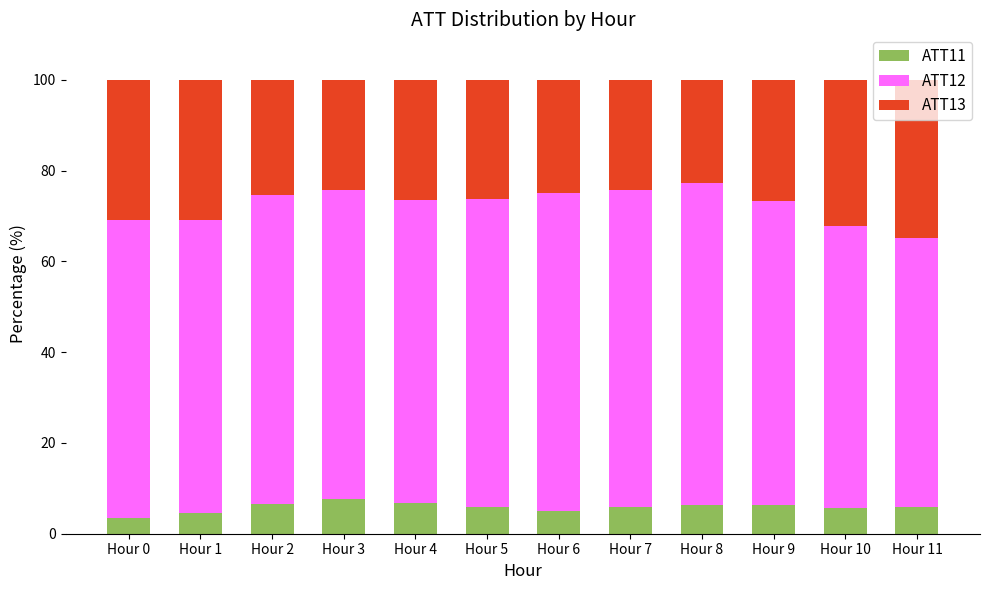

What is the maximum value for ATT11?

7.7